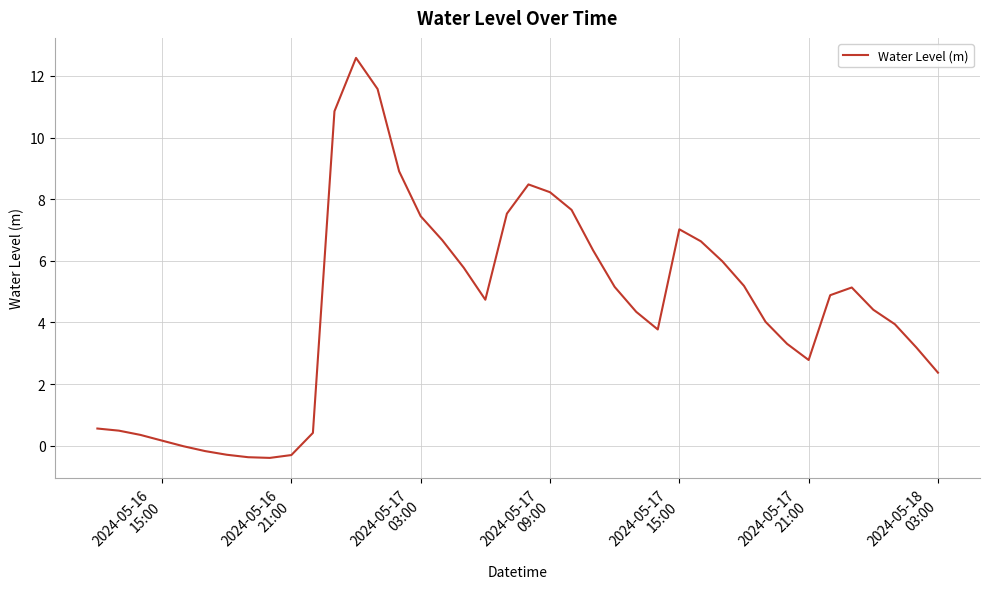

What is the greatest value displayed?

12.6